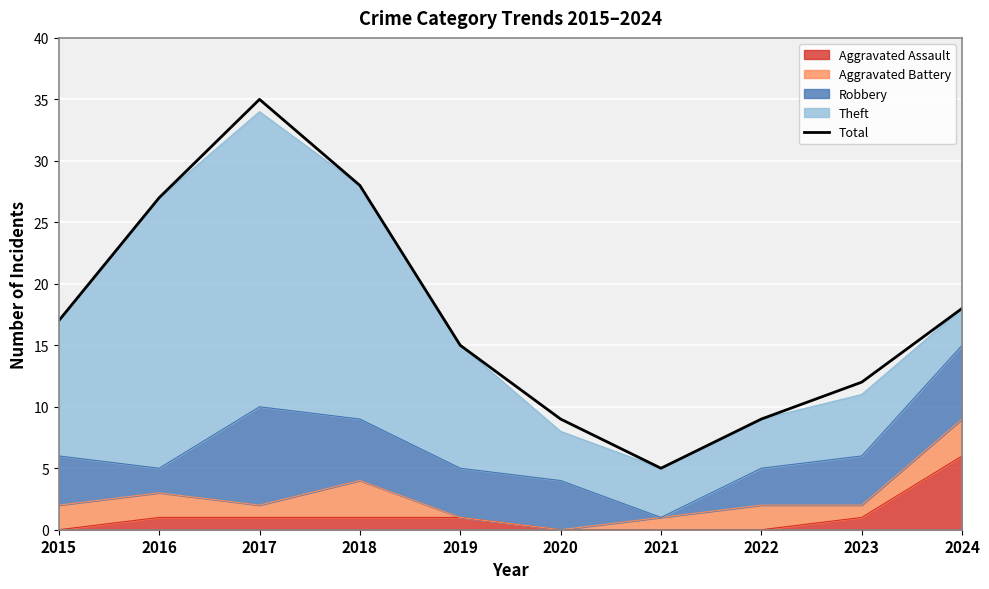

How many values exceed 17?

4